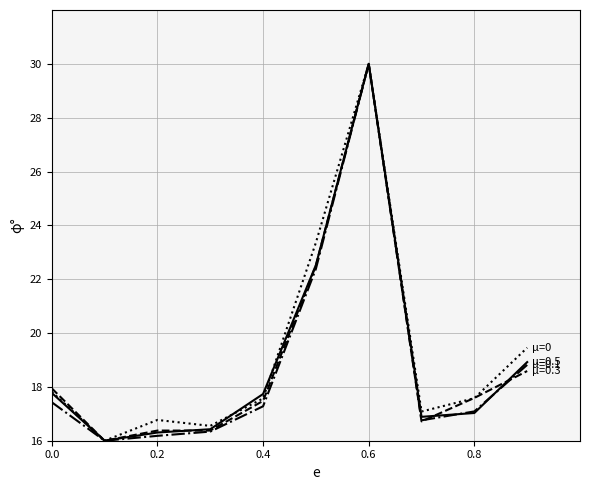

What is the maximum value shown in the chart?

30.0